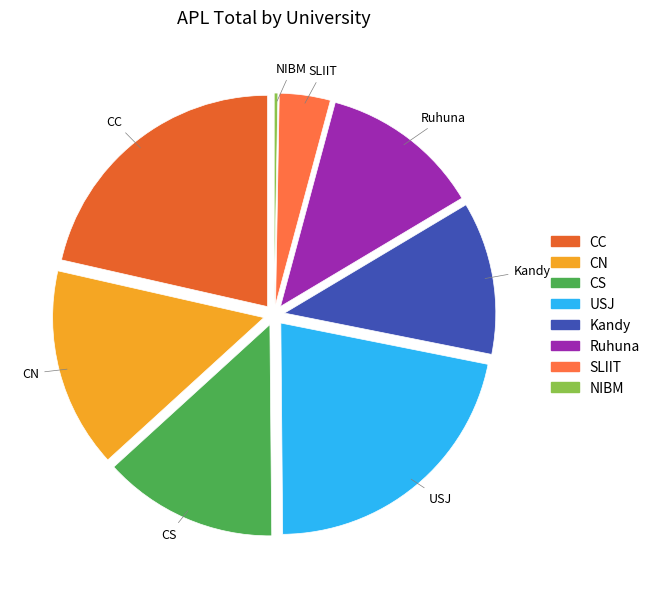

The Ruhuna slice represents 7% of the pie. True or false?

False